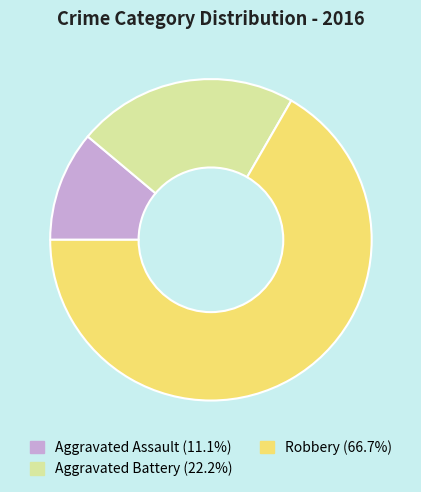

Combined, do Aggravated Assault and Robbery account for over 50%?

Yes